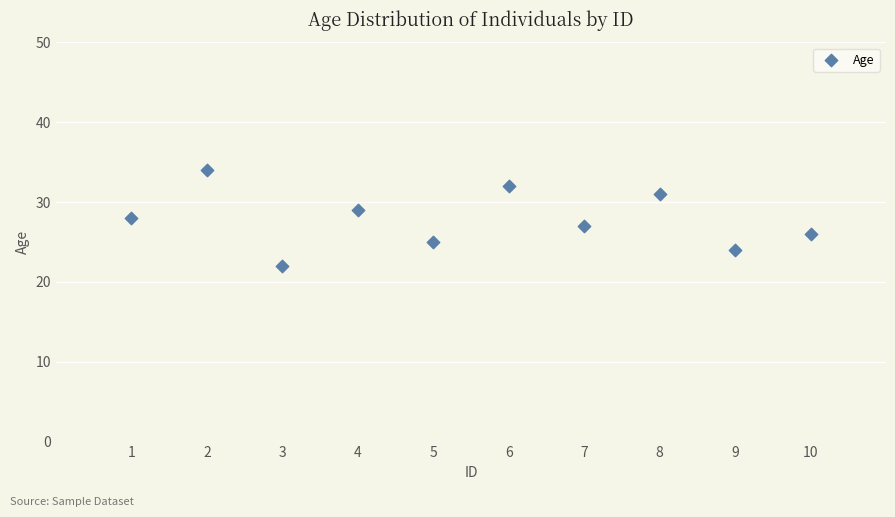

What is the average X value?

6